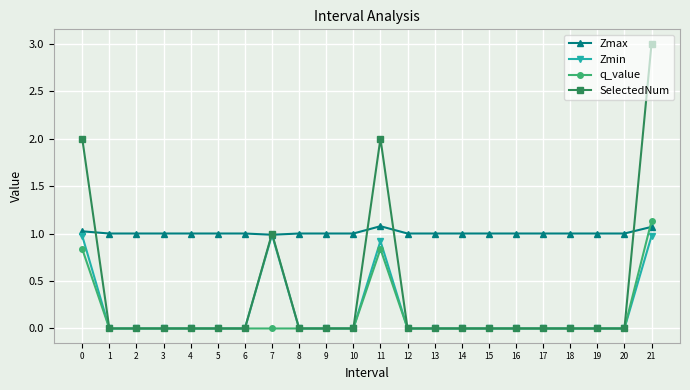

Where do Zmax and q_value first cross each other?

20 and 21